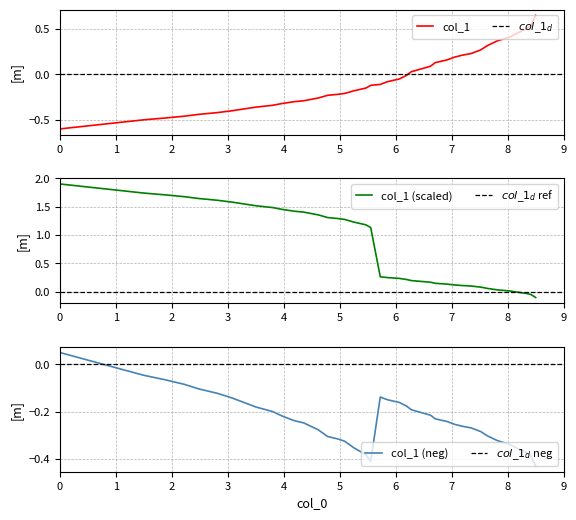

What is the minimum value shown in the chart?

-0.6